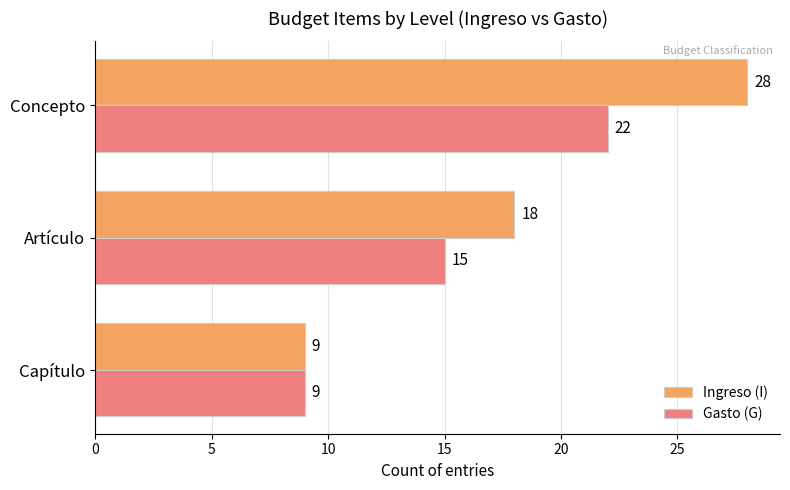

Which series changed the most between Capítulo and Concepto?

Ingreso (I)